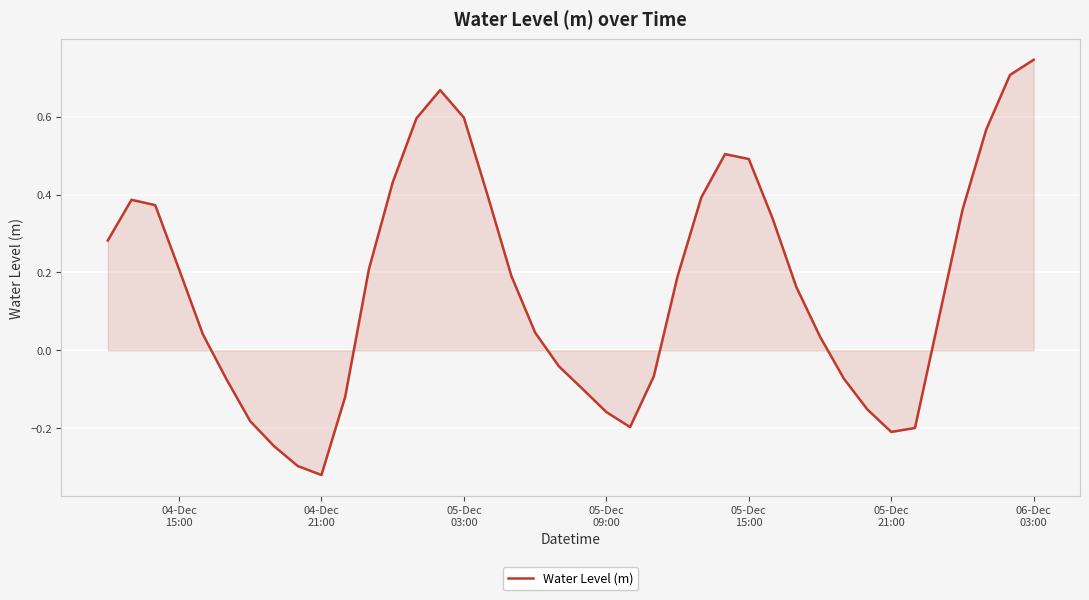

What is the difference between the maximum and minimum values?

1.1